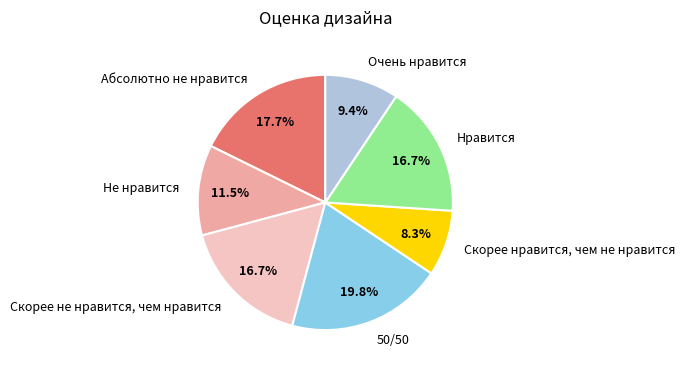

The Не нравится slice represents 1% of the pie. True or false?

False